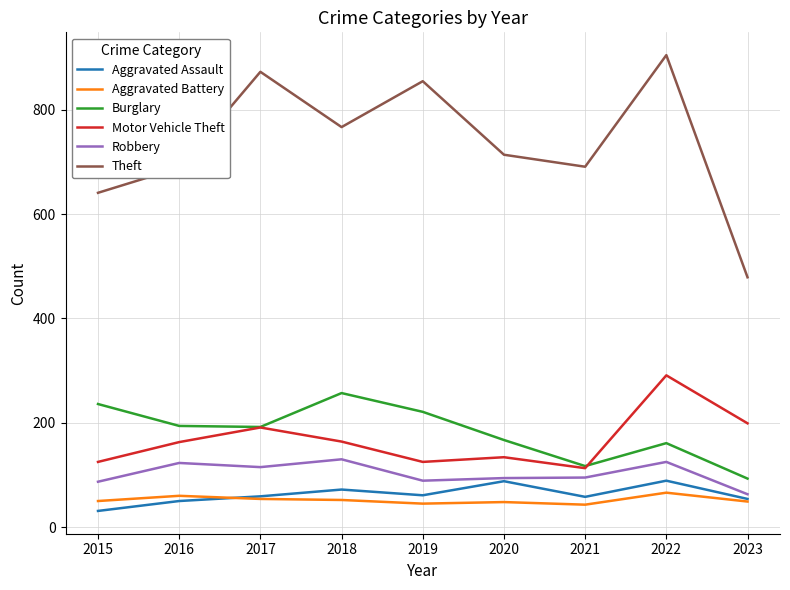

True or false: Motor Vehicle Theft and Aggravated Battery cross at least once.

False